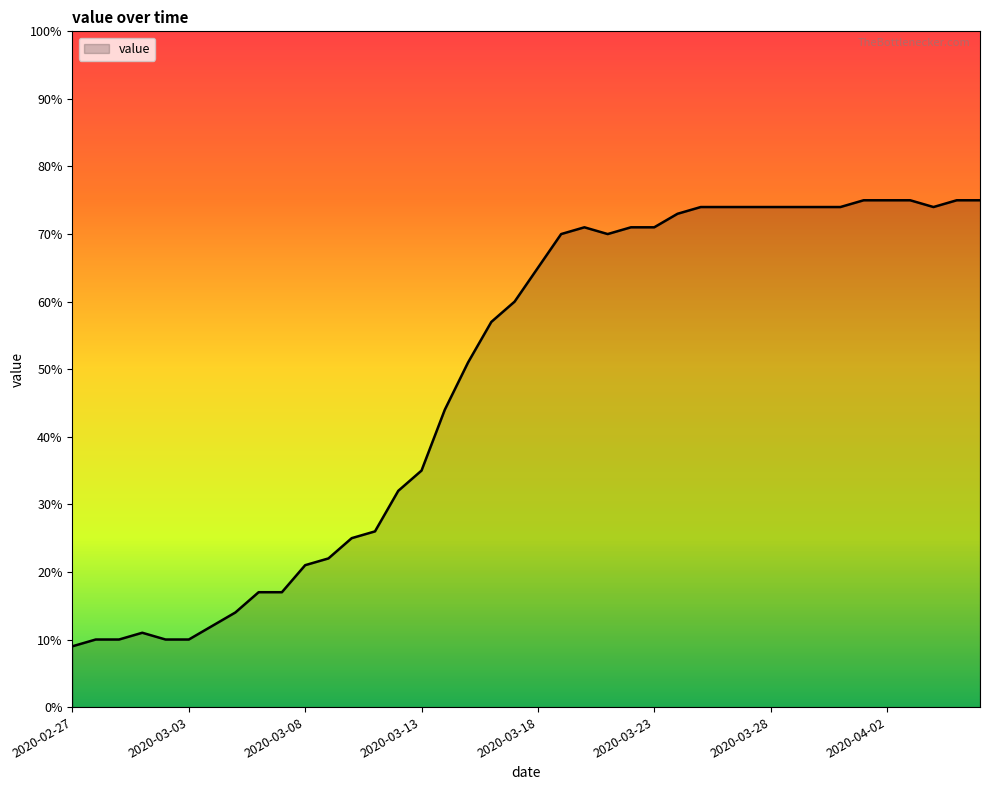

What is the smallest value displayed?

9